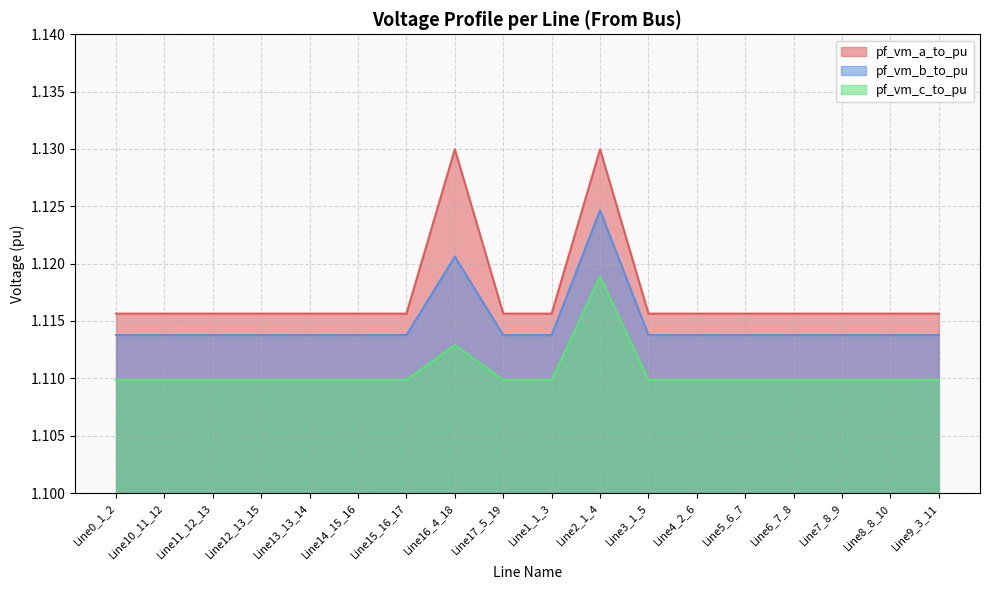

What is the value of the pf_vm_b_to_pu point at the 1st from the left?

1.1